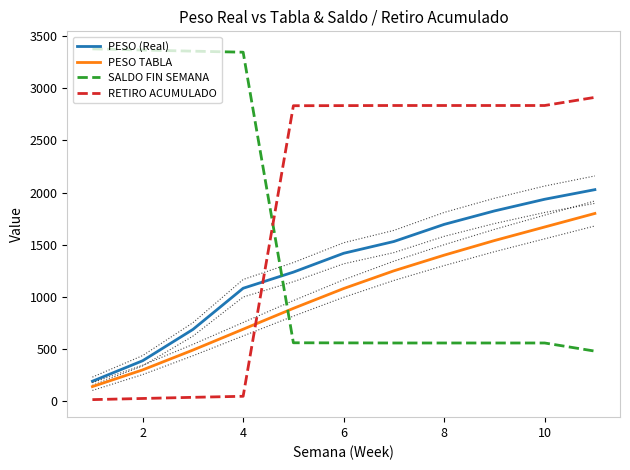

Which series ends up on top after the final intersection of SALDO FIN SEMANA and PESO TABLA?

PESO TABLA